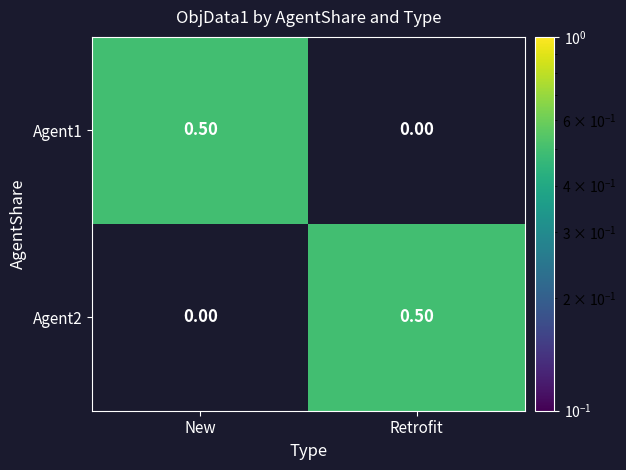

Count the number of data series in this chart.

2